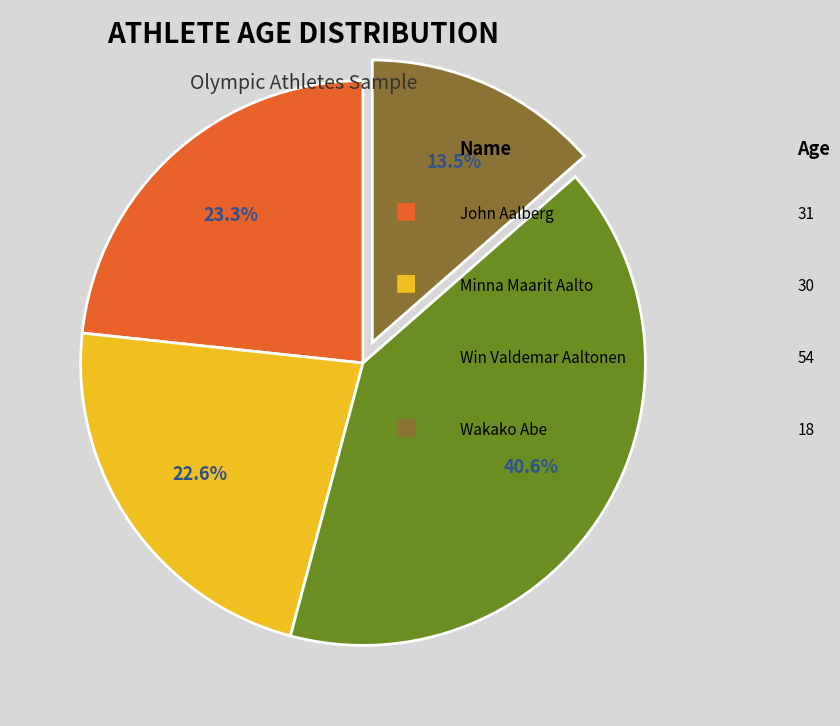

Is there a majority slice in this chart?

No